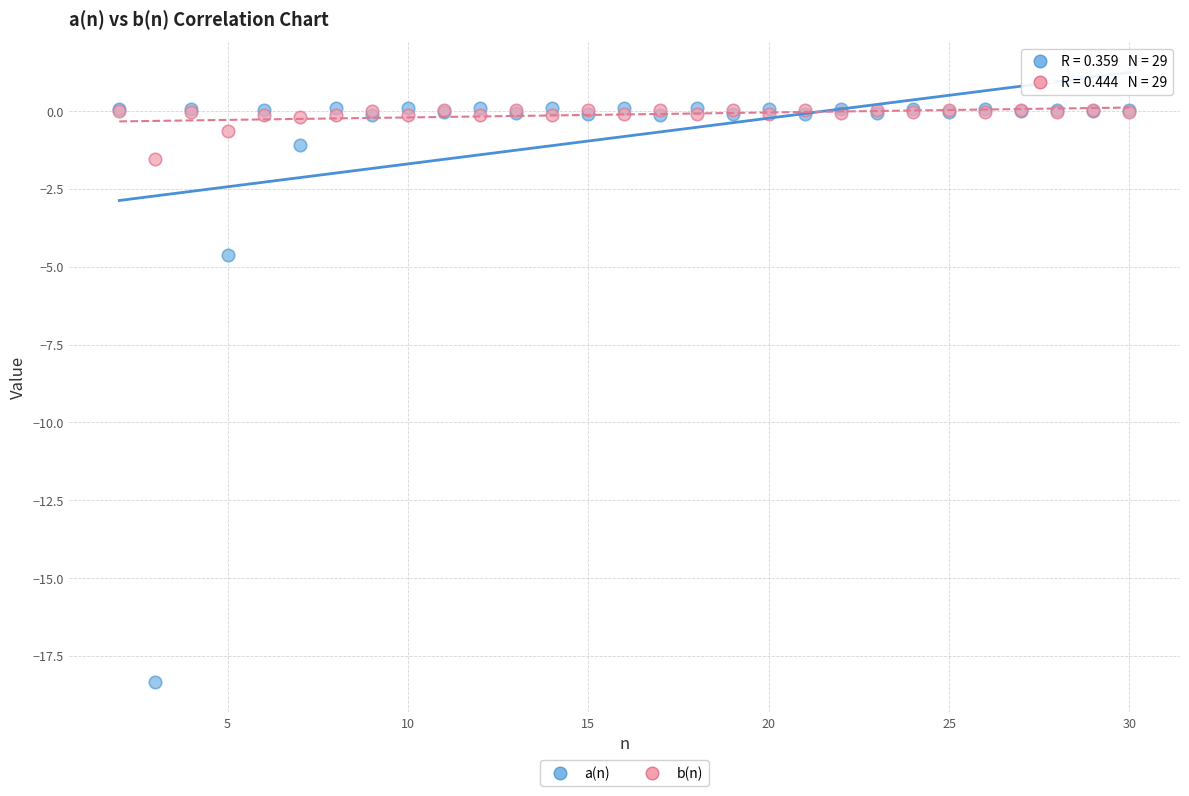

Which series has the widest spread of Y values?

a(n)